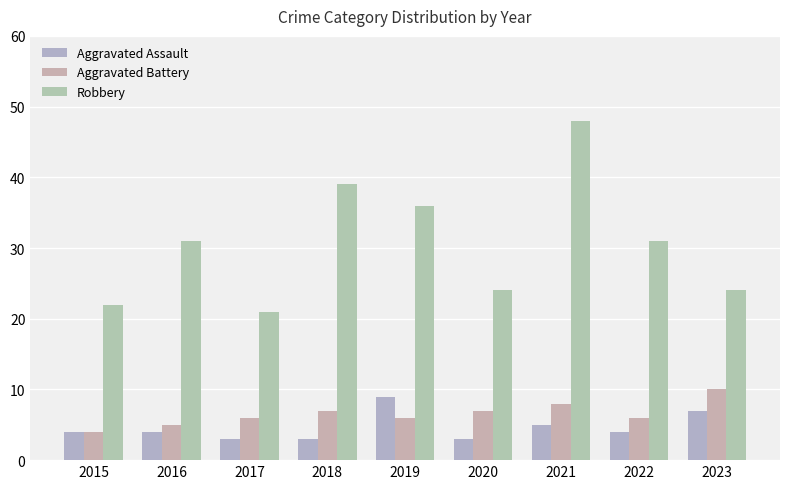

How many distinct data groups are displayed?

3